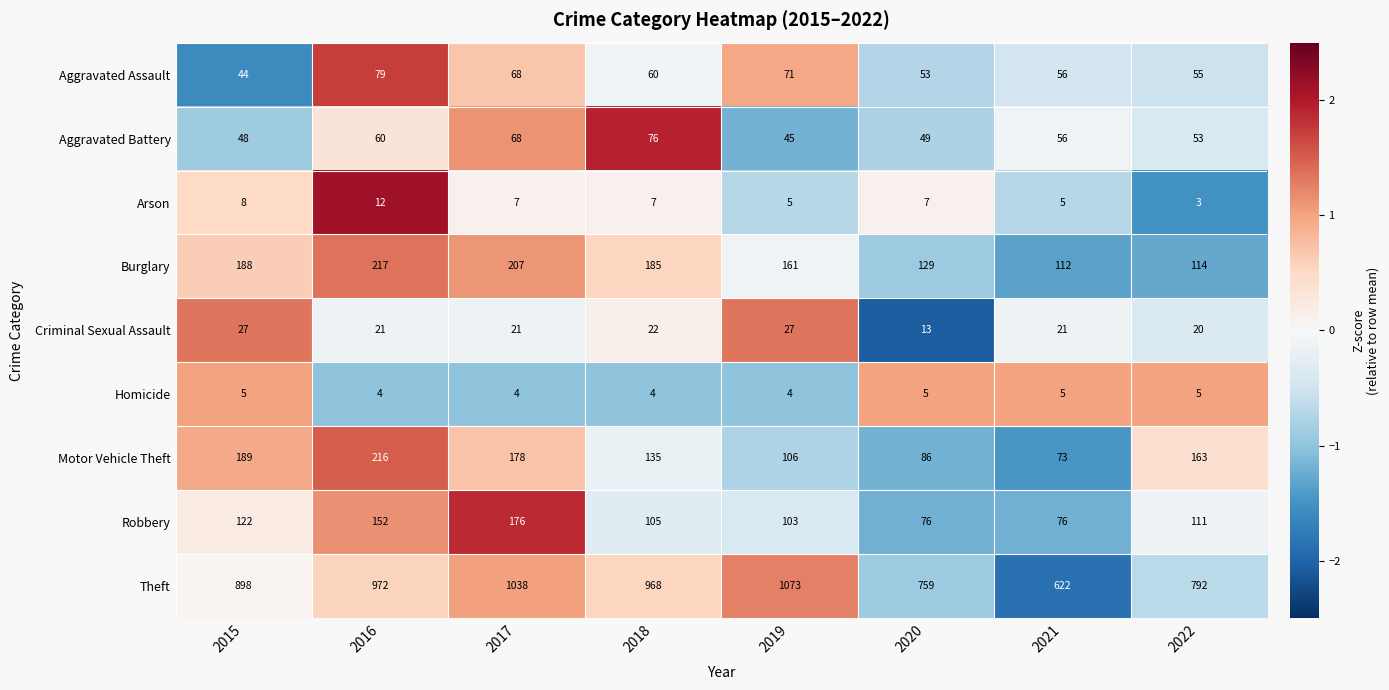

At which category is the sum across all series the highest?

2017